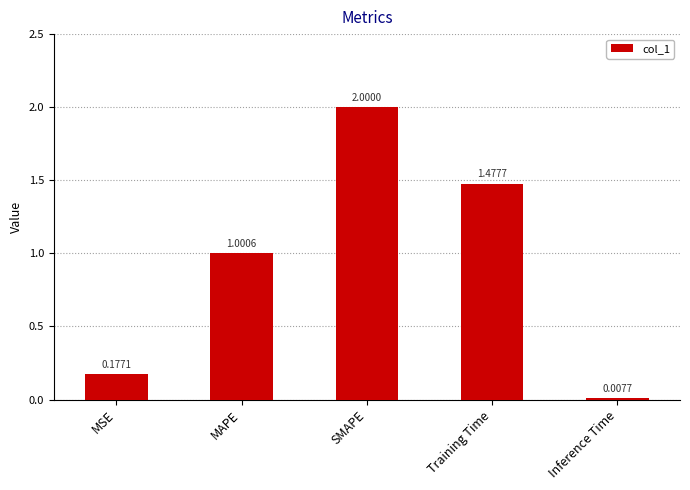

Rank the categories by value from highest to lowest.

SMAPE, Training Time, MAPE, MSE, Inference Time